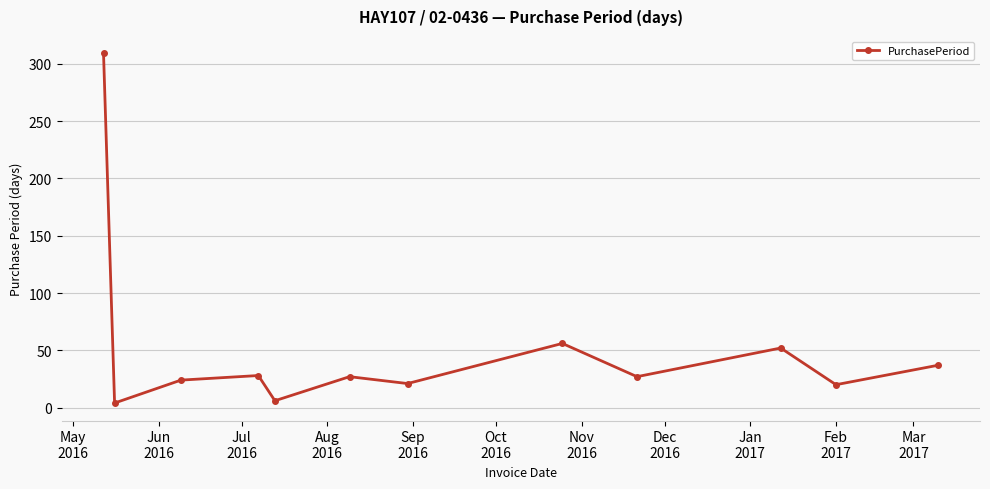

What is the maximum value shown in the chart?

309